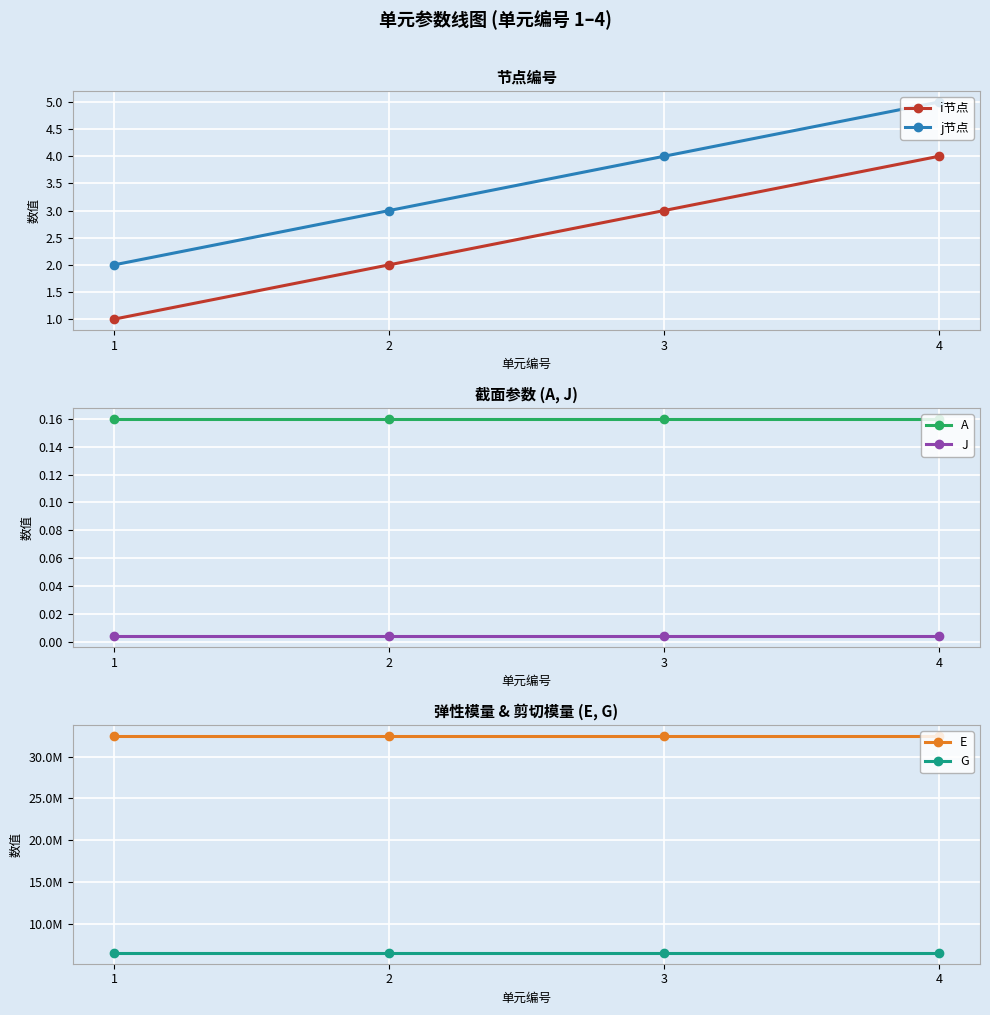

What is the sum of all A values?

0.6